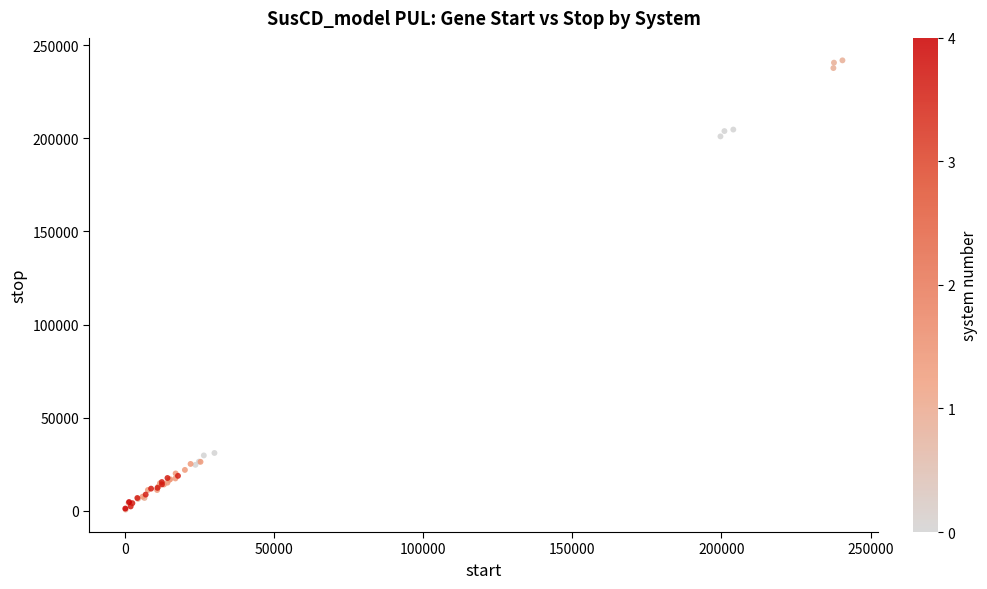

What Y value in the scatter plot is closest to 121254?

200993